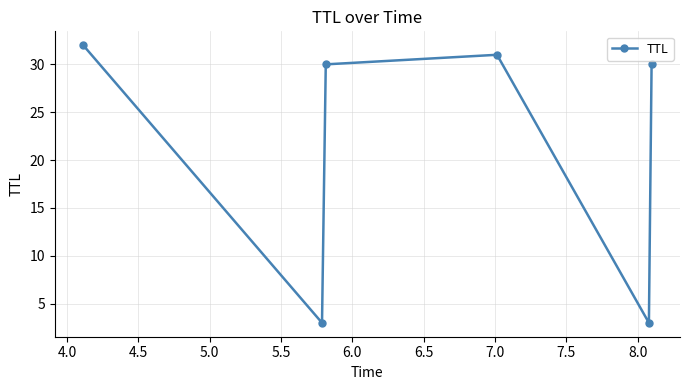

What is the value of the 2nd point from the left?

3